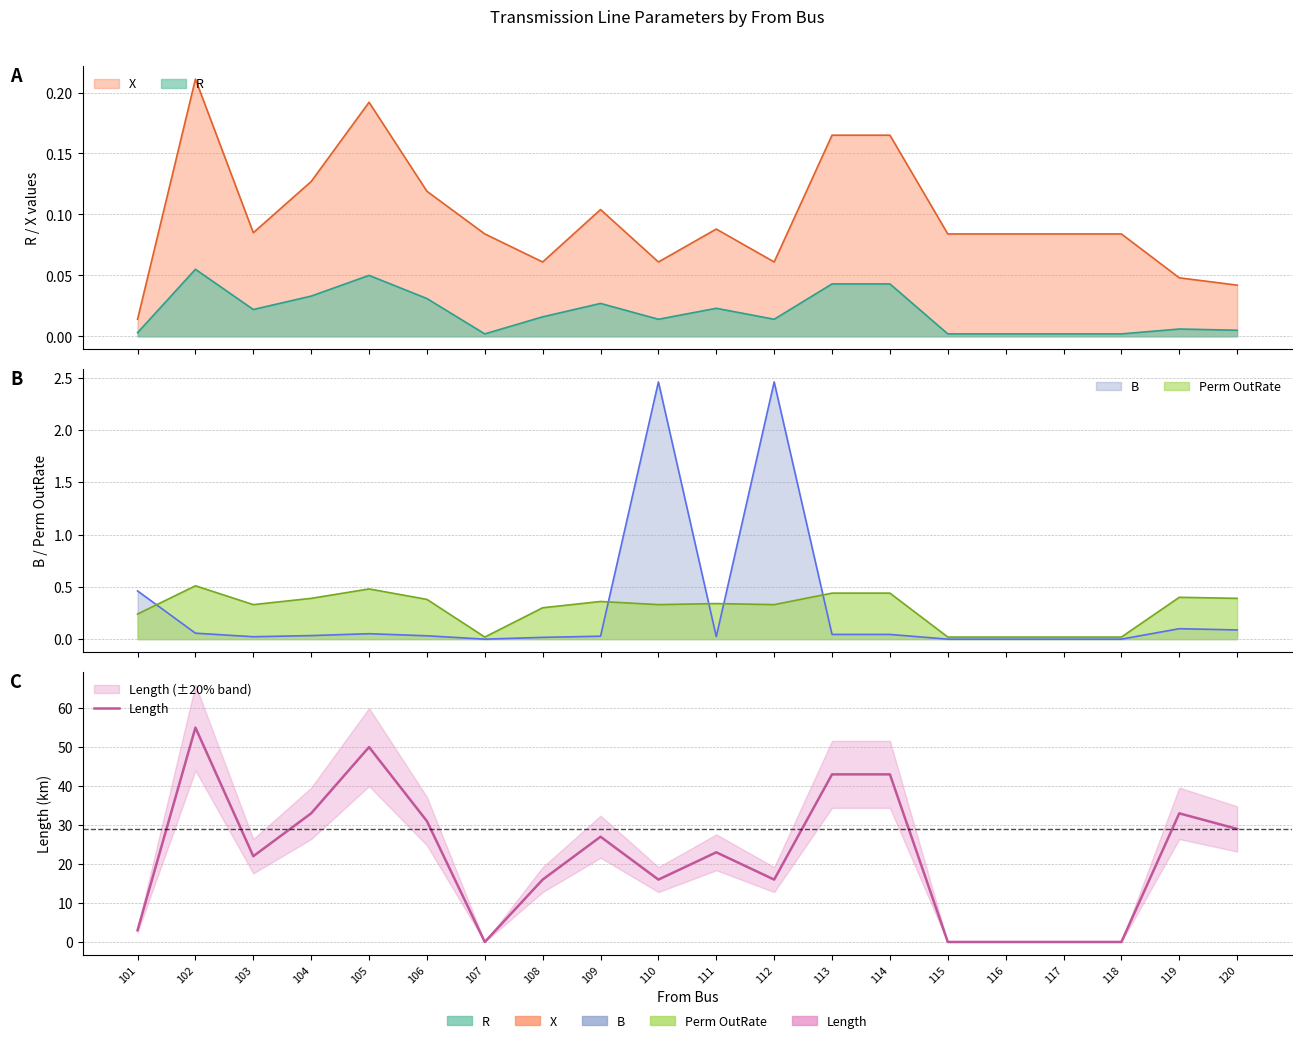

Which label corresponds to the largest value in the chart?

102